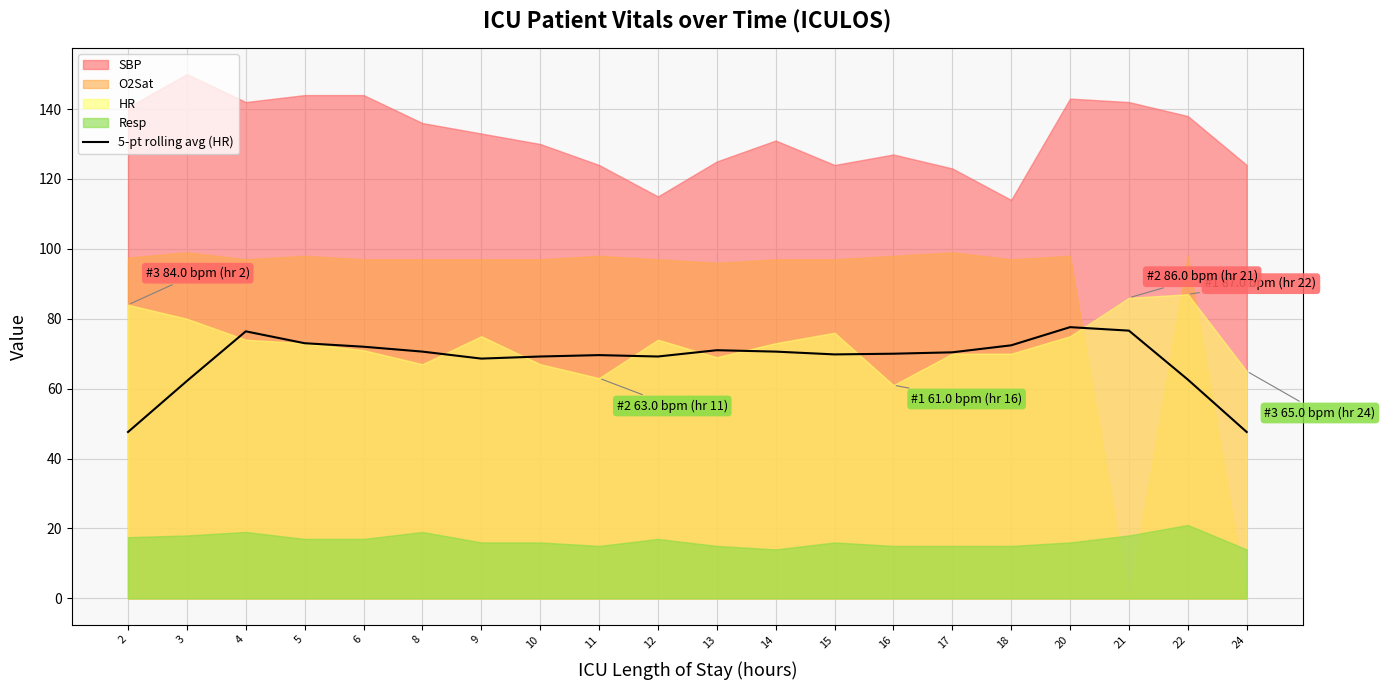

At which category does the data reach its first local valley?

9